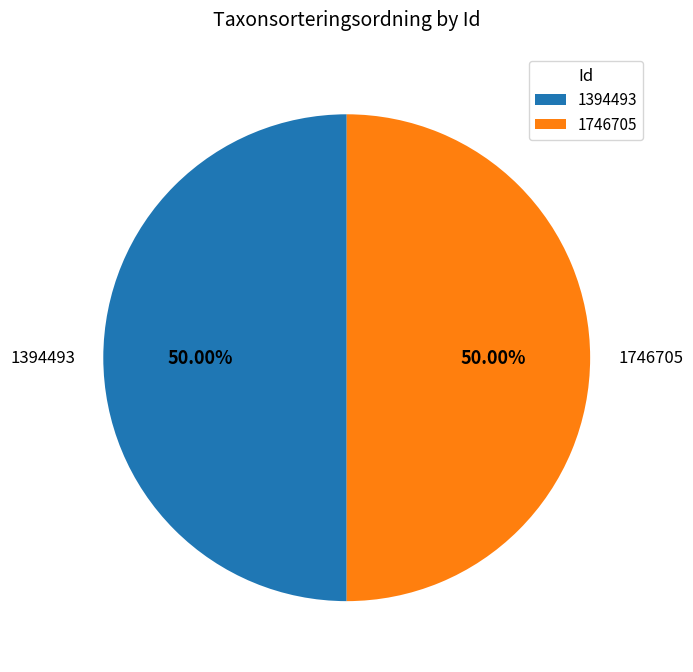

What is the ratio of the value at 1746705 to the value at 1394493?

1.0